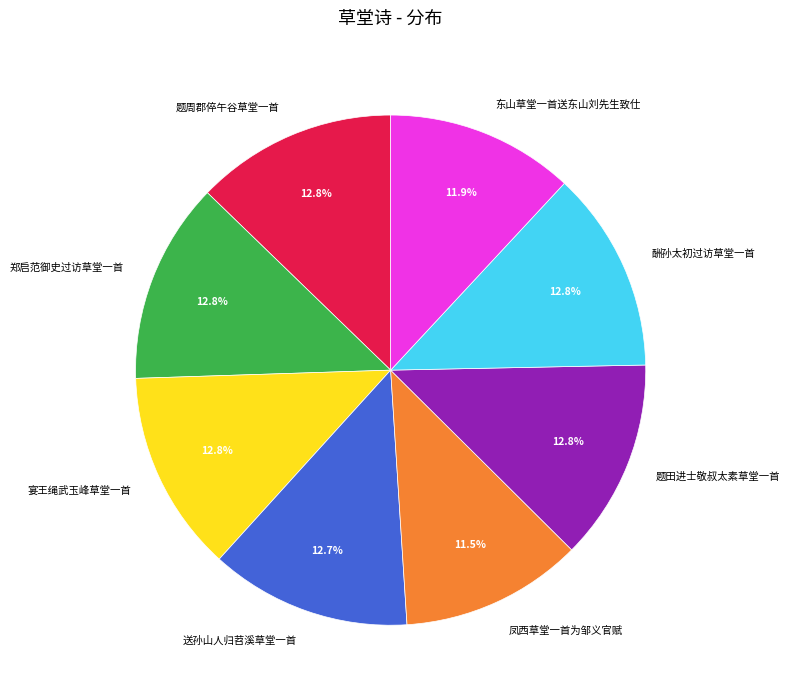

The 郑启范御史过访草堂一首 slice represents 13% of the pie. True or false?

True